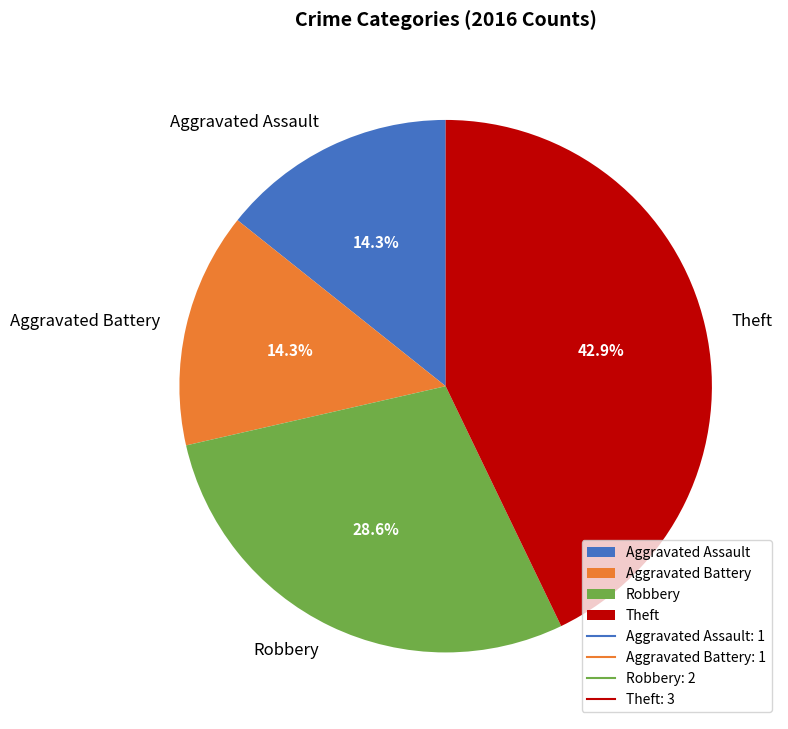

What is the largest slice in the pie chart?

Theft